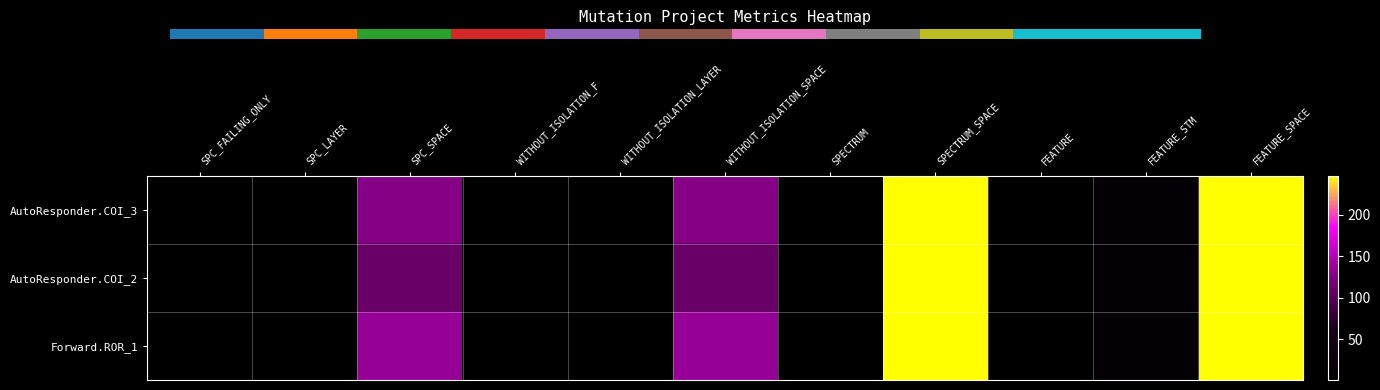

At which category is the sum across all series the highest?

SPECTRUM_SPACE